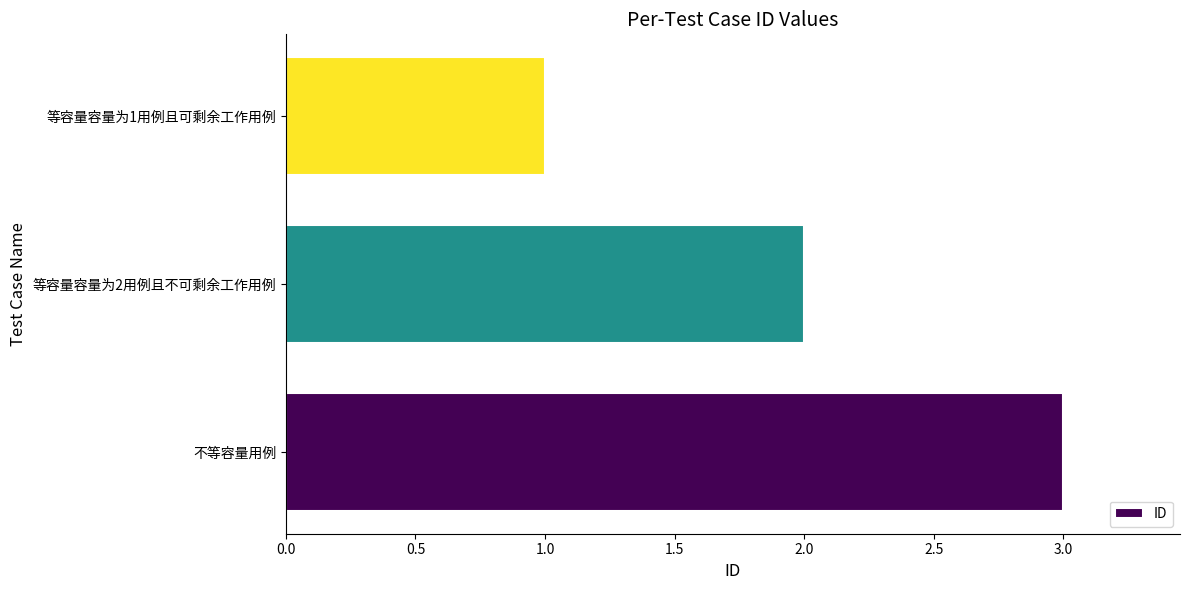

Reading top to bottom, what are all the values shown in this chart?

等容量容量为1用例且可剩余工作用例=1	等容量容量为2用例且不可剩余工作用例=2	不等容量用例=3